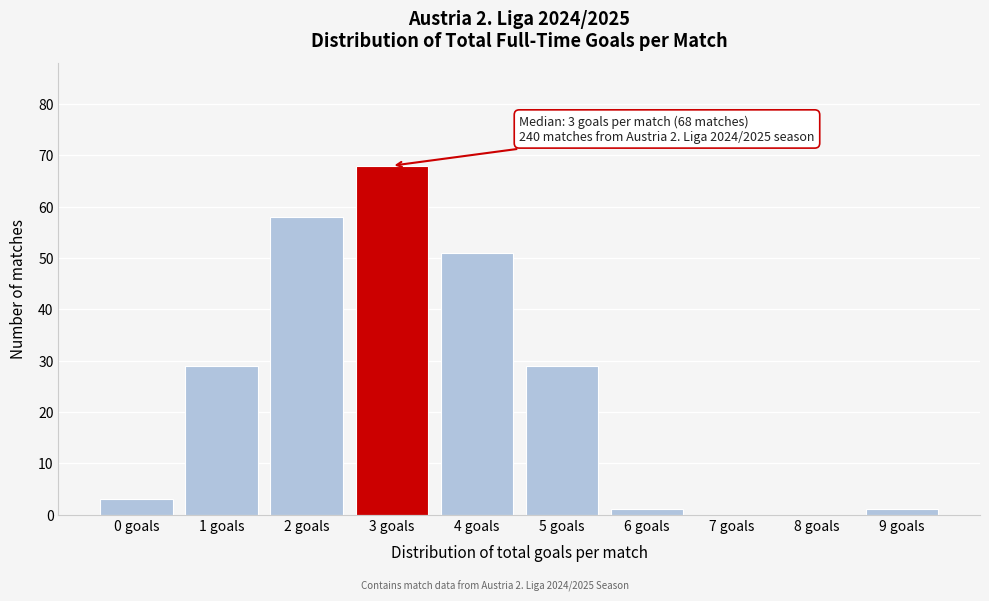

Reading left to right, what are all the values shown in this chart?

0 goals=3	1 goals=29	2 goals=58	3 goals=68	4 goals=51	5 goals=29	6 goals=1	7 goals=0	8 goals=0	9 goals=1